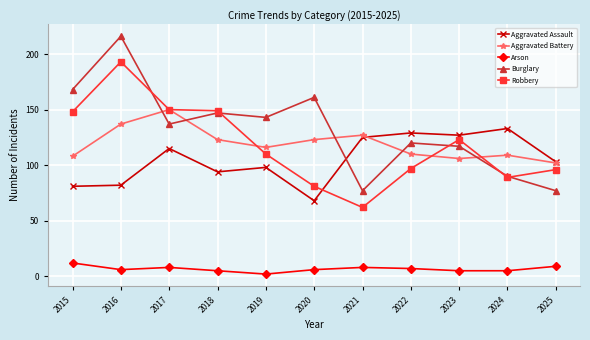

Reading left to right, transcribe all the data shown in this chart.

Aggravated Assault: 81	82	115	94	98	68	125	129	127	133	103
Aggravated Battery: 108	137	150	123	116	123	127	110	106	109	102
Arson: 12	6	8	5	2	6	8	7	5	5	9
Burglary: 168	216	137	147	143	161	77	120	117	90	77
Robbery: 148	193	150	149	110	81	62	97	123	89	96